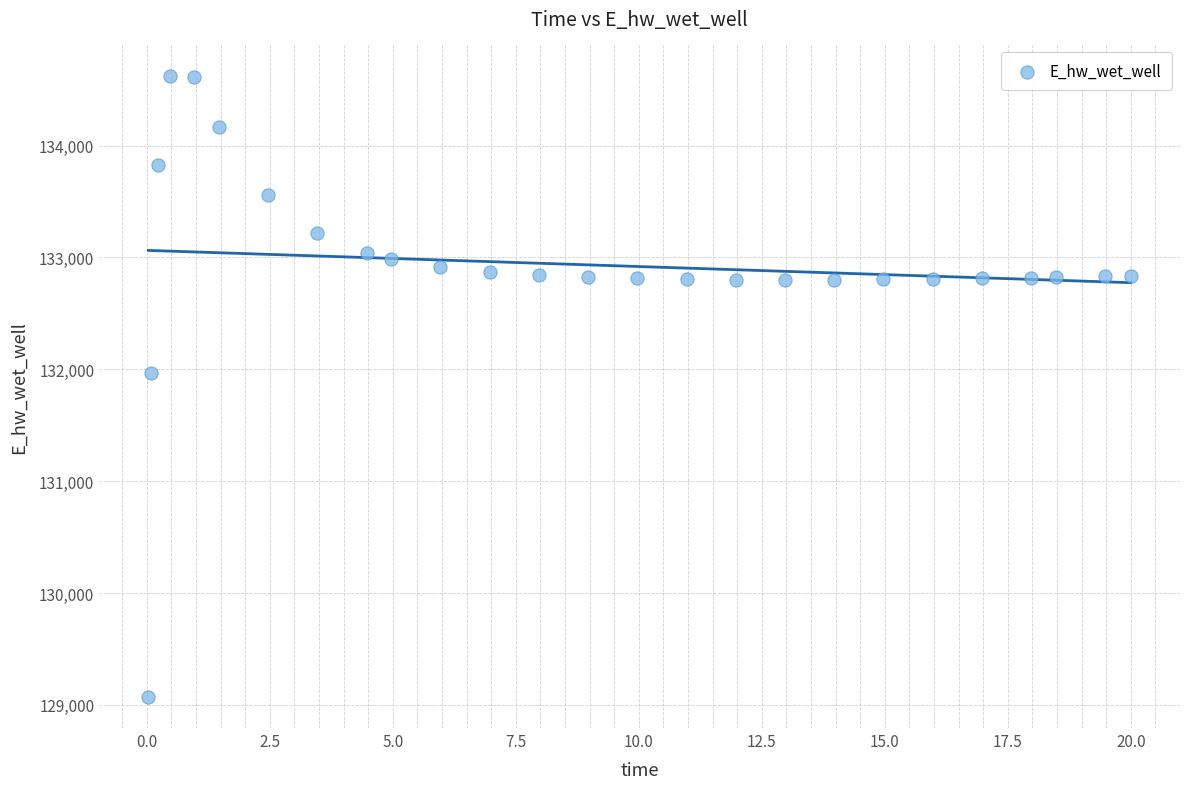

What Y value in the scatter plot is closest to 131848?

131969.7